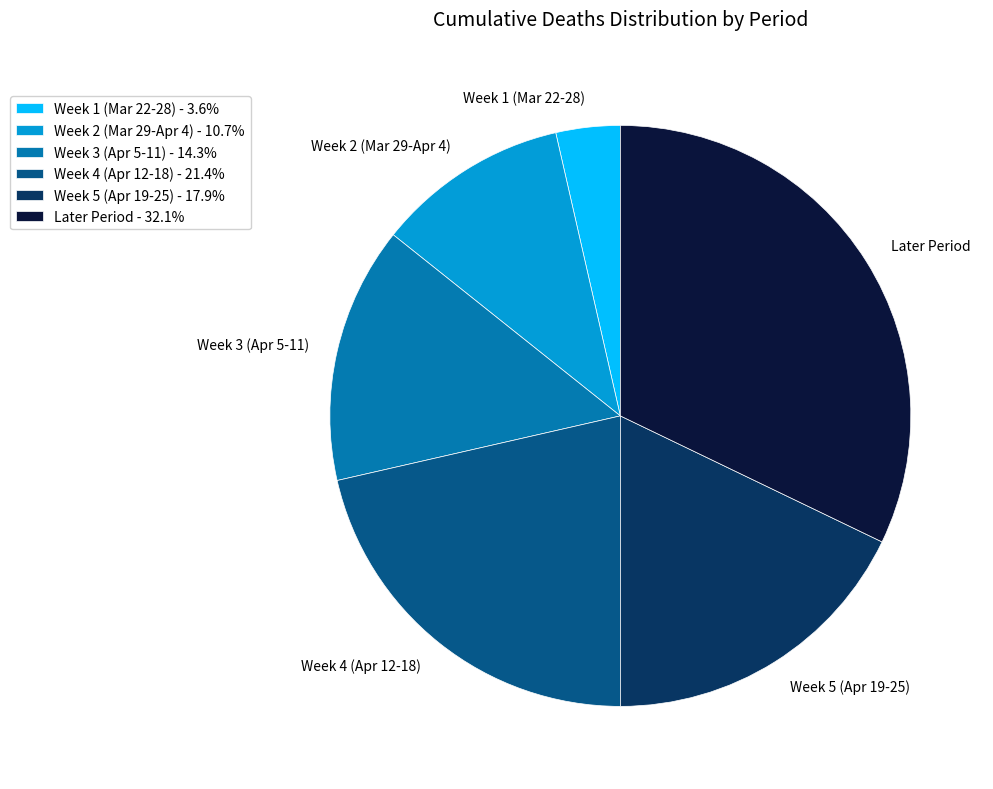

What is the ratio of the value at Later Period - 32.1% to the value at Week 5 (Apr 19-25) - 17.9%?

1.8